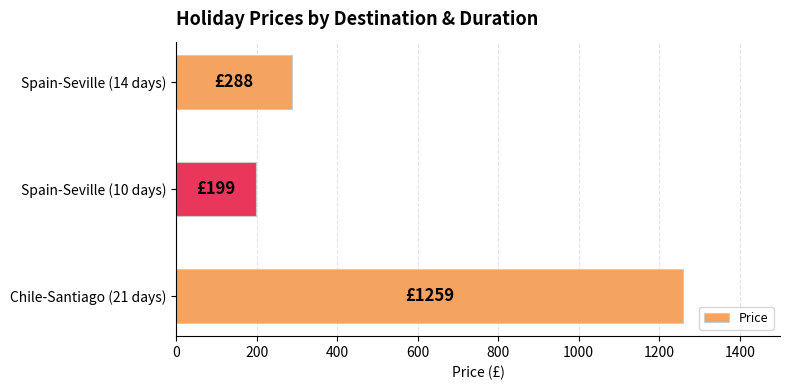

Are the bars horizontal?

Yes